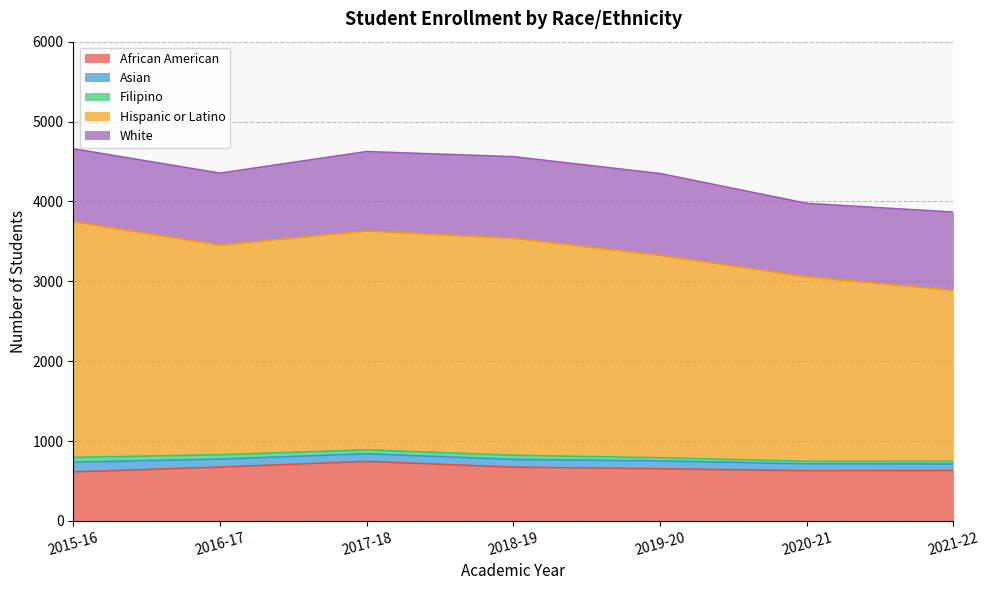

True or false: Asian and White cross at least once.

False